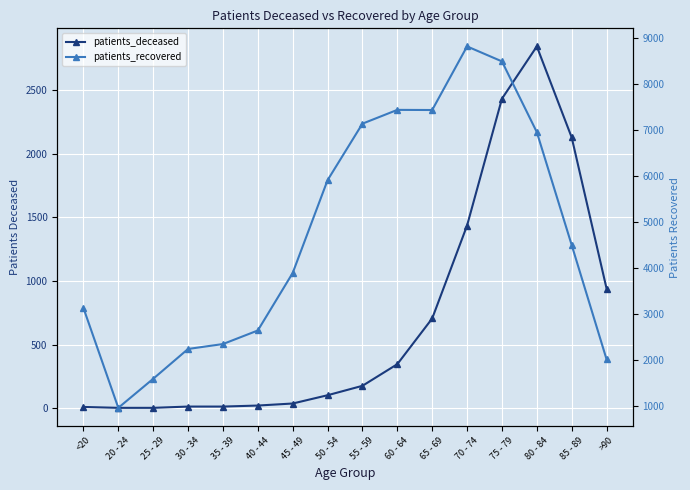

The value of patients_deceased at 35 - 39 is 13. True or false?

True